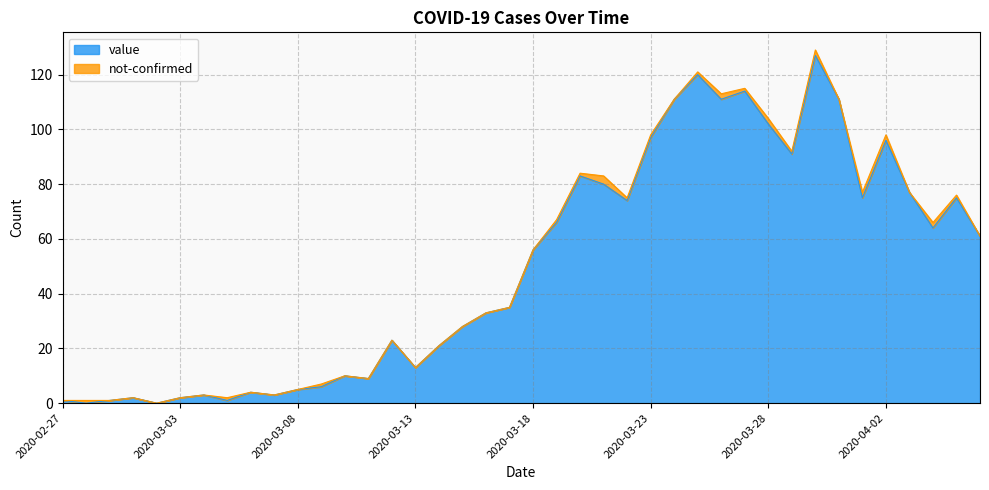

At which label is the value closest to 63?

2020-04-04